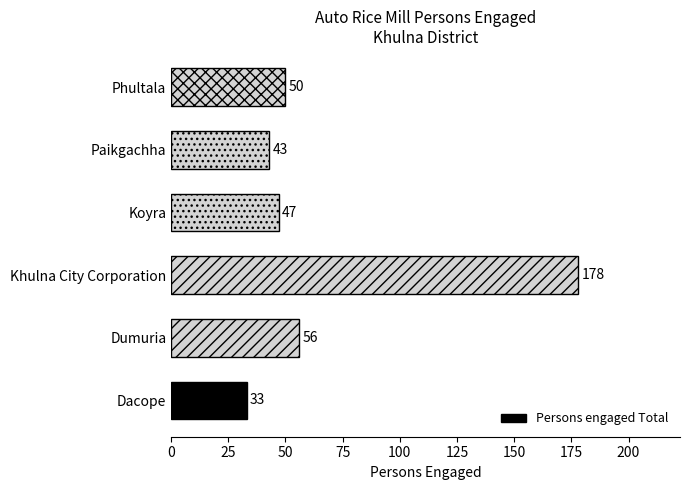

How many values are below 50?

3